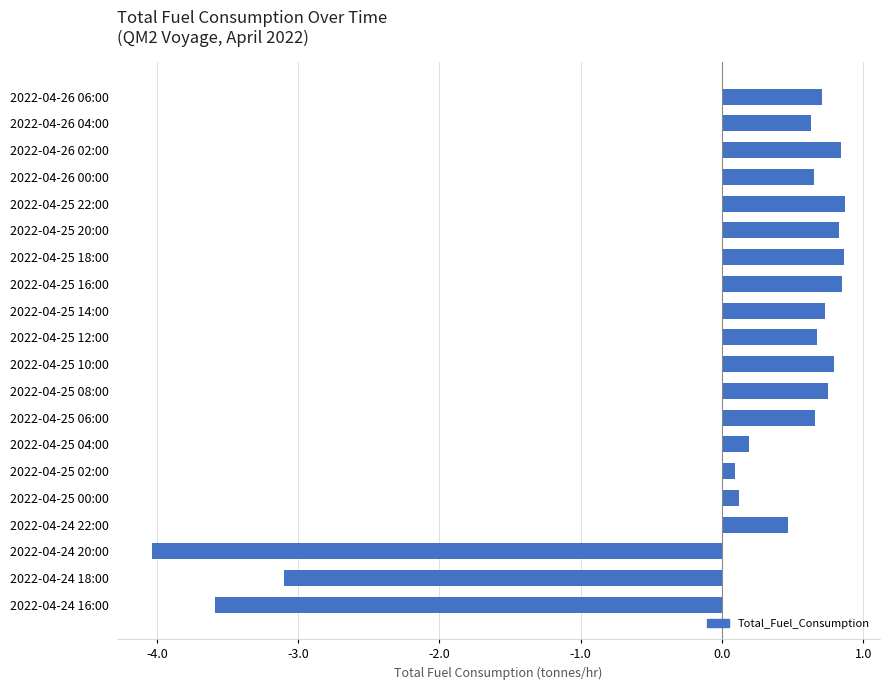

What is the difference between the second highest and second lowest values?

4.5